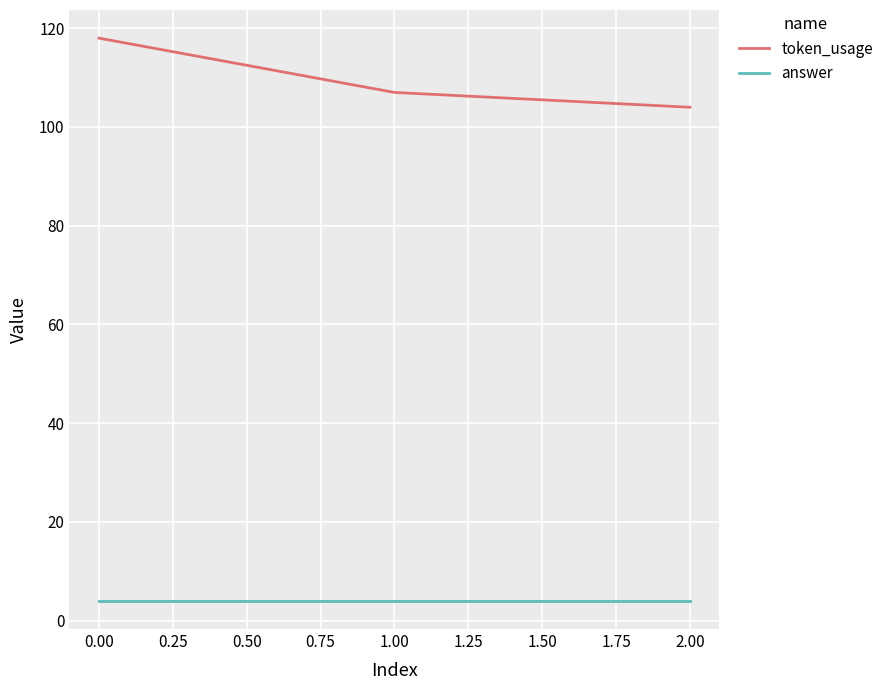

The value of answer at 1.00 is 4. True or false?

True